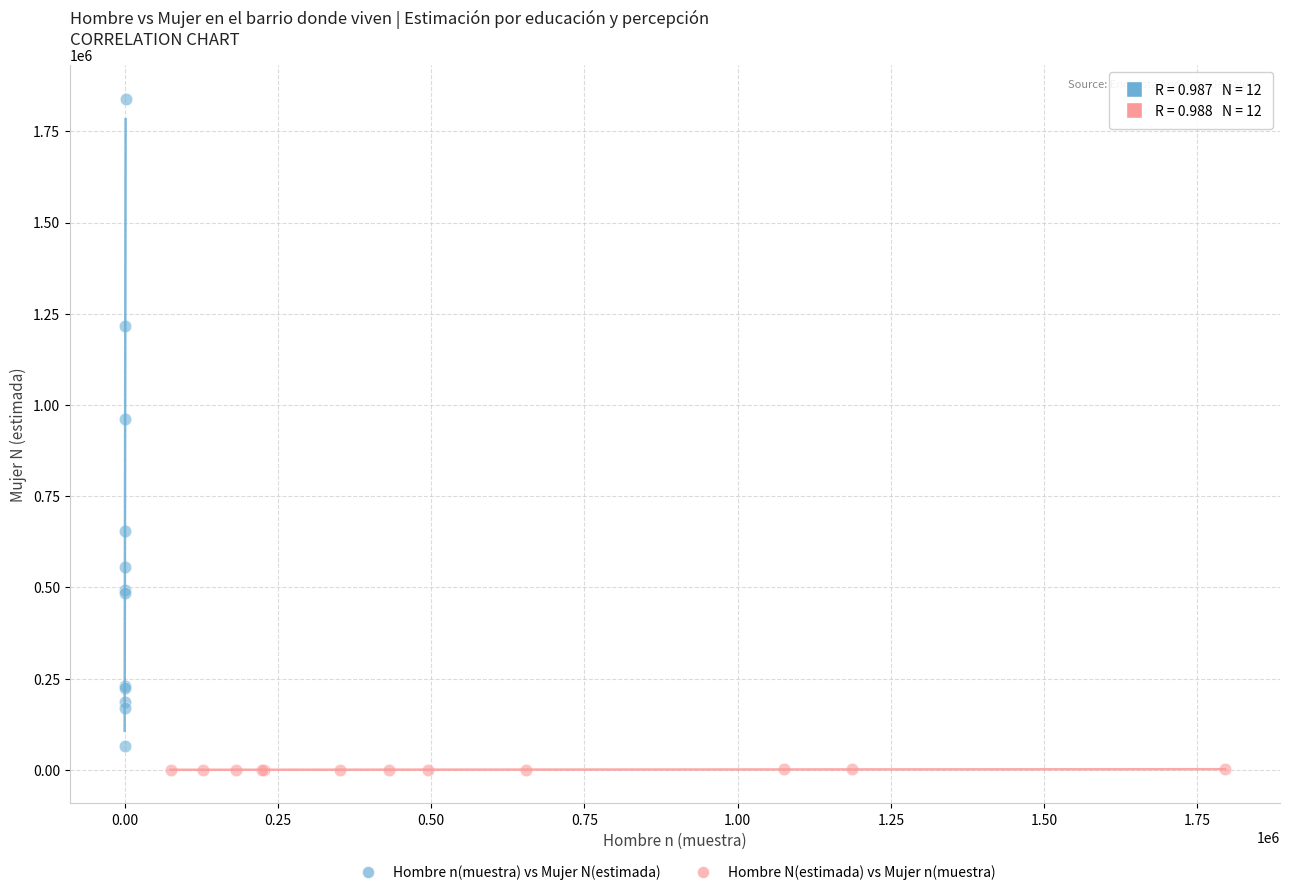

Which series has the largest Y range (max minus min)?

Hombre n(muestra) vs Mujer N(estimada)